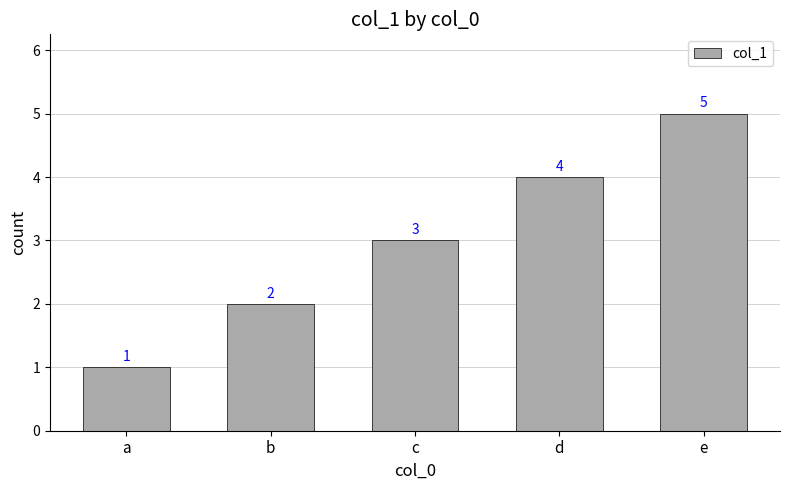

The value at a is 1. True or false?

True